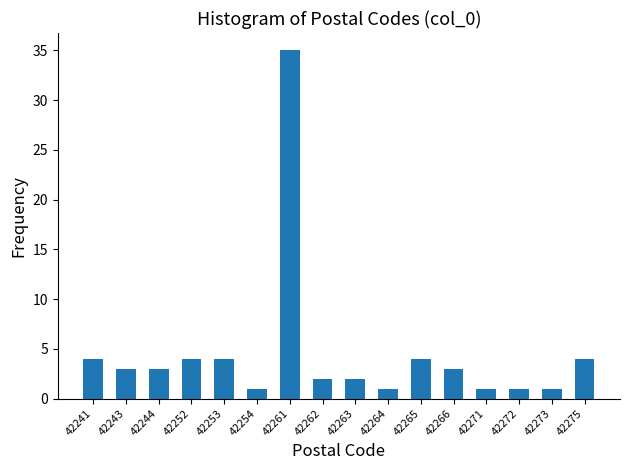

Reading left to right, what are all the values shown in this chart?

42241=4	42243=3	42244=3	42252=4	42253=4	42254=1	42261=35	42262=2	42263=2	42264=1	42265=4	42266=3	42271=1	42272=1	42273=1	42275=4